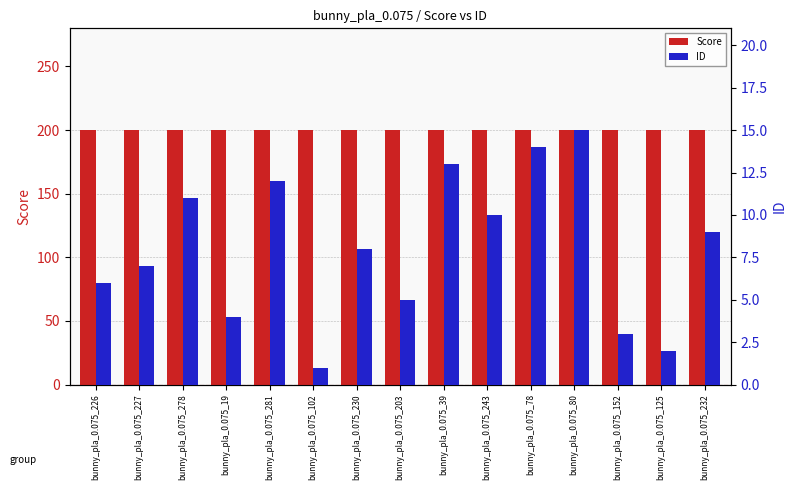

List the series in order of their overall mean, lowest first.

ID, Score